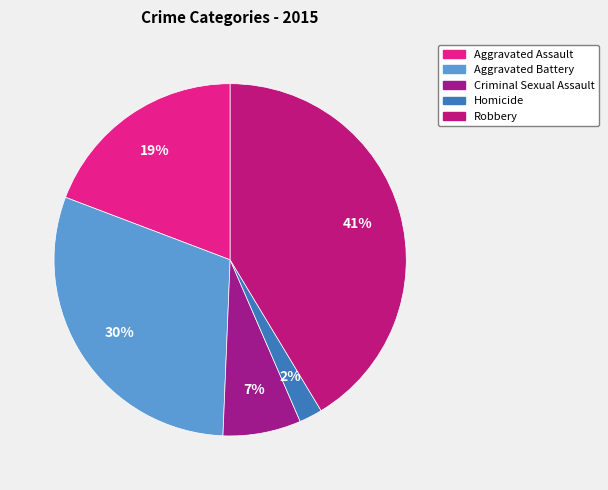

To the nearest percent, what is the combined percentage of Homicide and Aggravated Assault?

21%